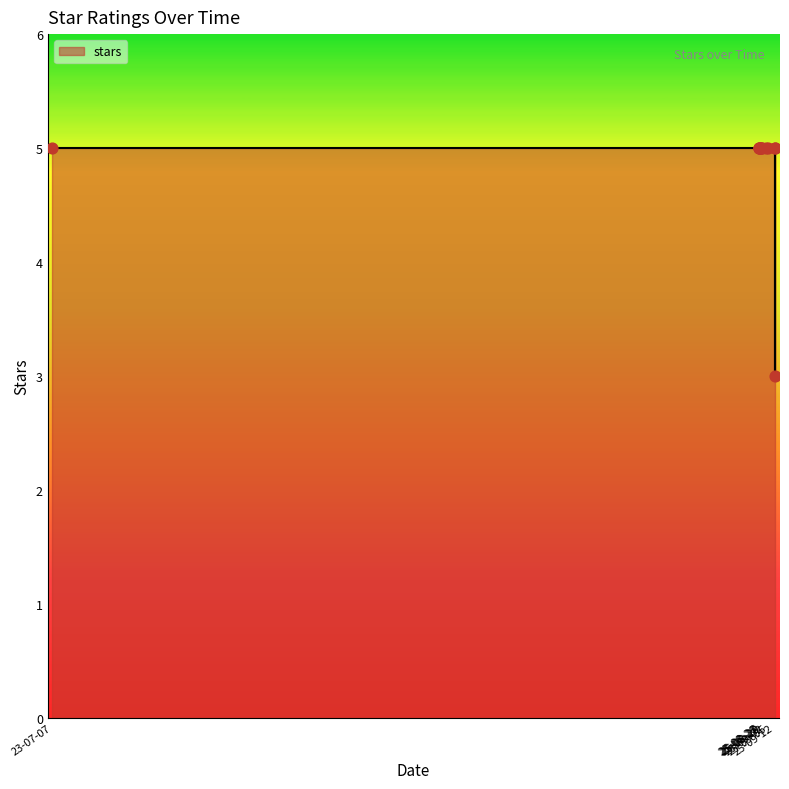

What is the ratio of the value at 25-08-27 to the value at 25-09-12?

1.0